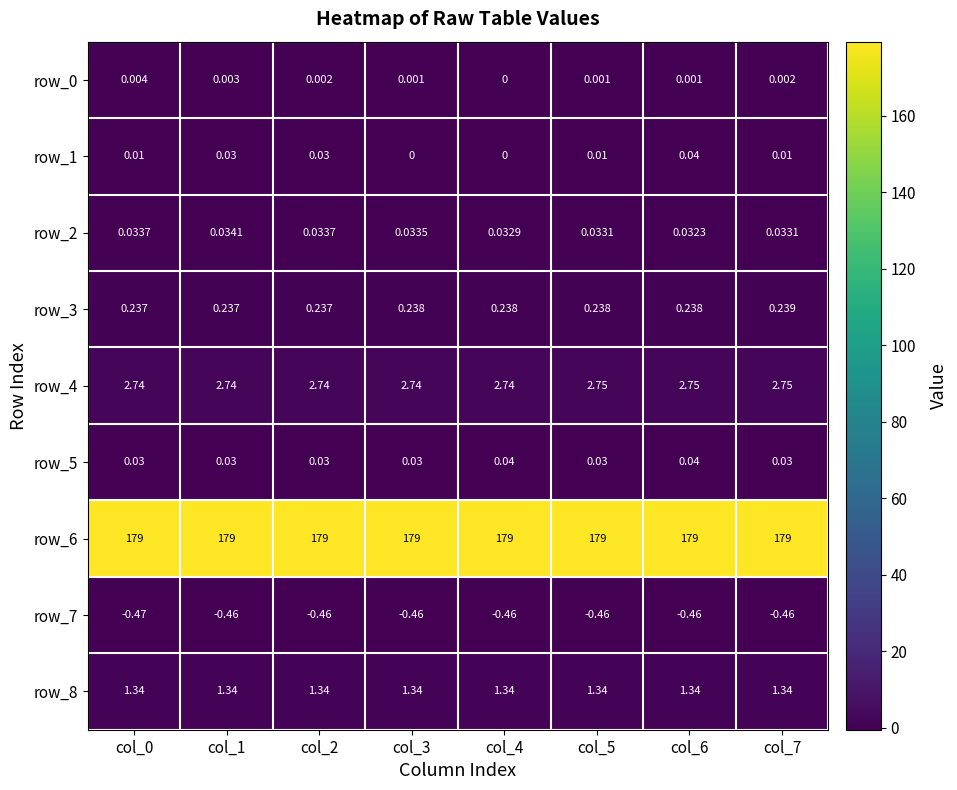

What is the maximum value shown in the chart?

179.0